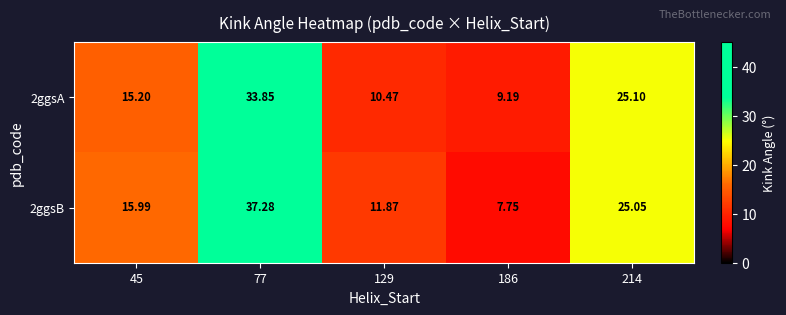

Reading right to left, list all the values displayed in this chart.

2ggsA: 214=25.1	186=9.2	129=10.5	77=33.9	45=15.2
2ggsB: 214=25.1	186=7.8	129=11.9	77=37.3	45=16.0